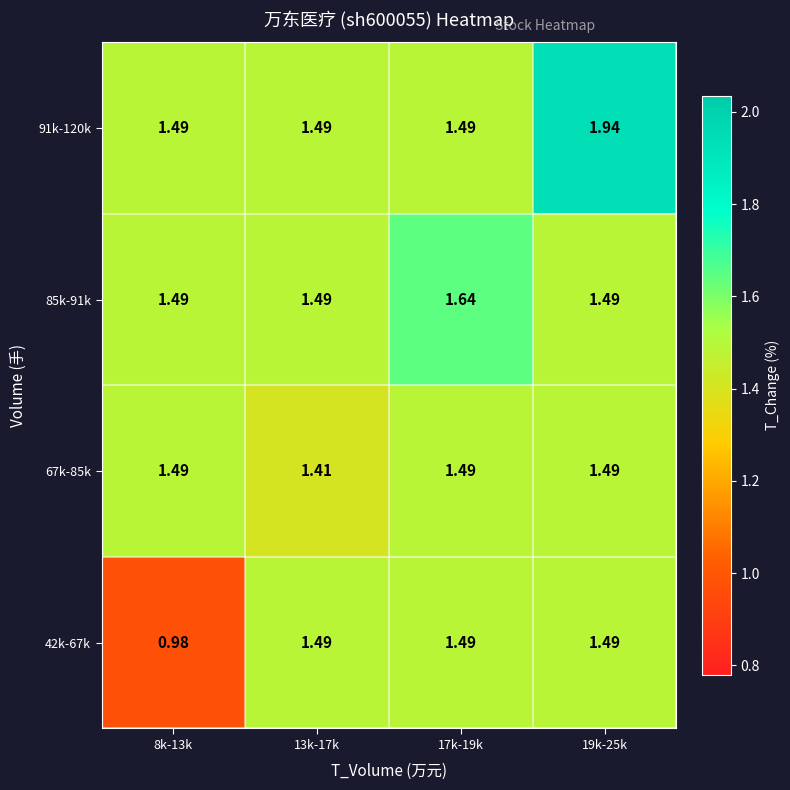

Is the value of 42k-67k at 13k-17k greater than the value of 85k-91k at 17k-19k?

No